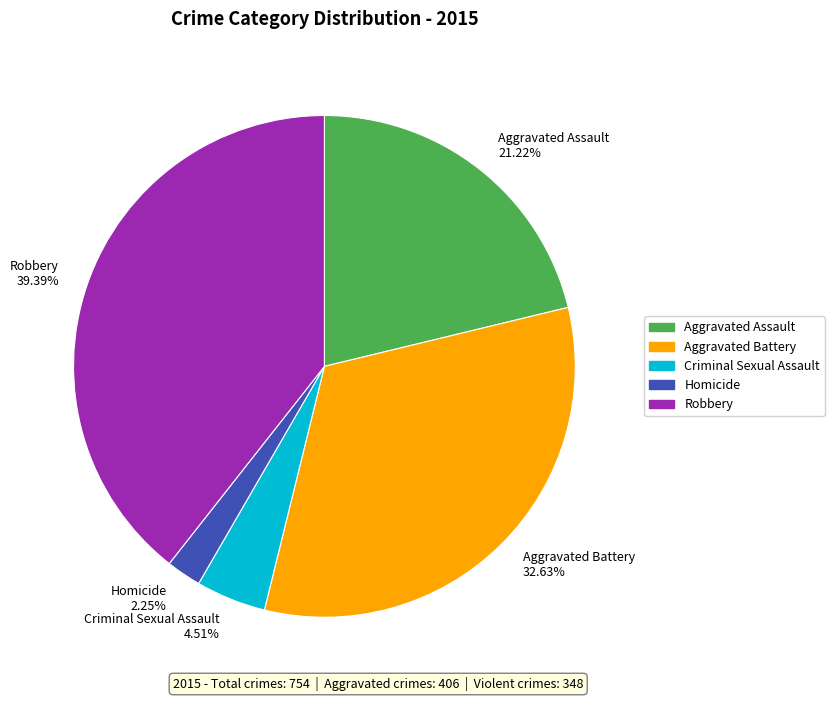

Does any single category account for the majority?

No